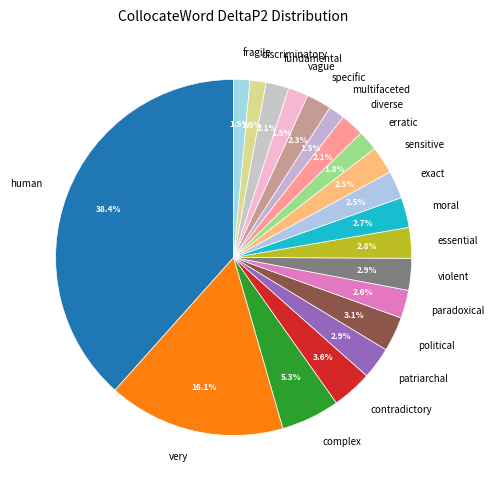

How many segments does this pie chart have?

20